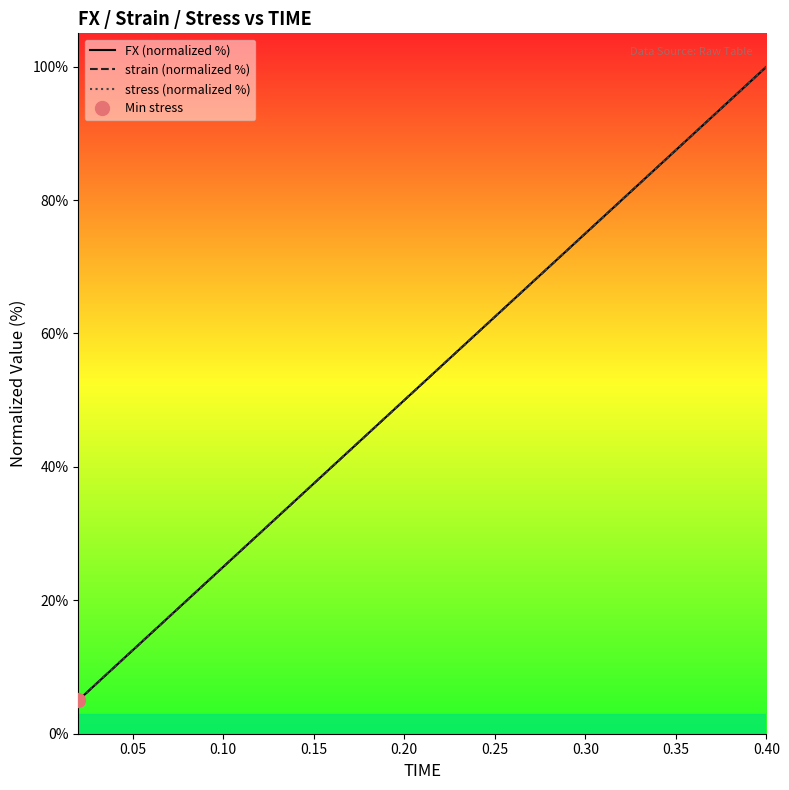

True or false: stress (normalized %) and FX (normalized %) cross at least once.

False